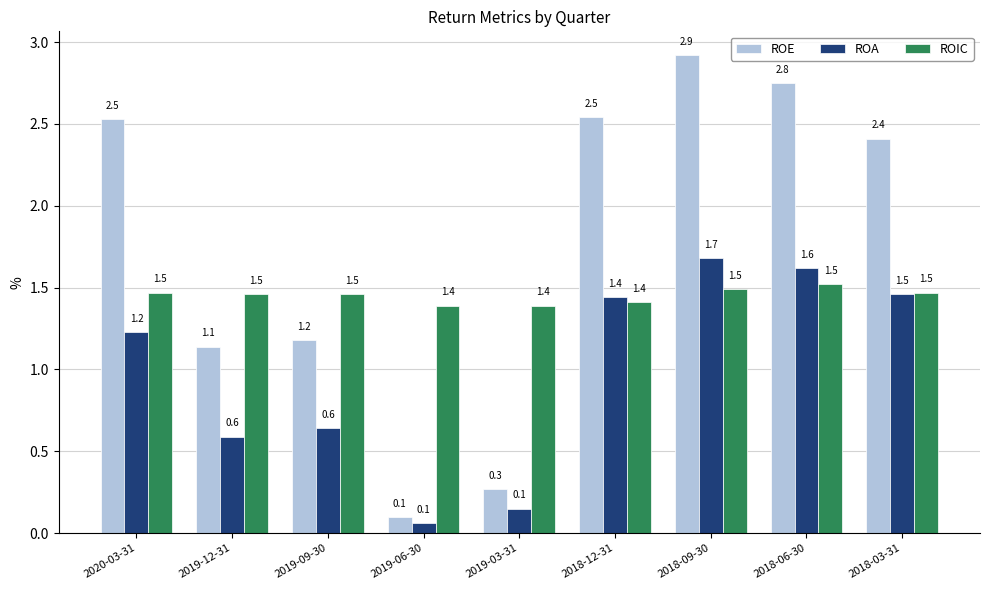

Which category has the highest value in the ROE series?

2018-09-30